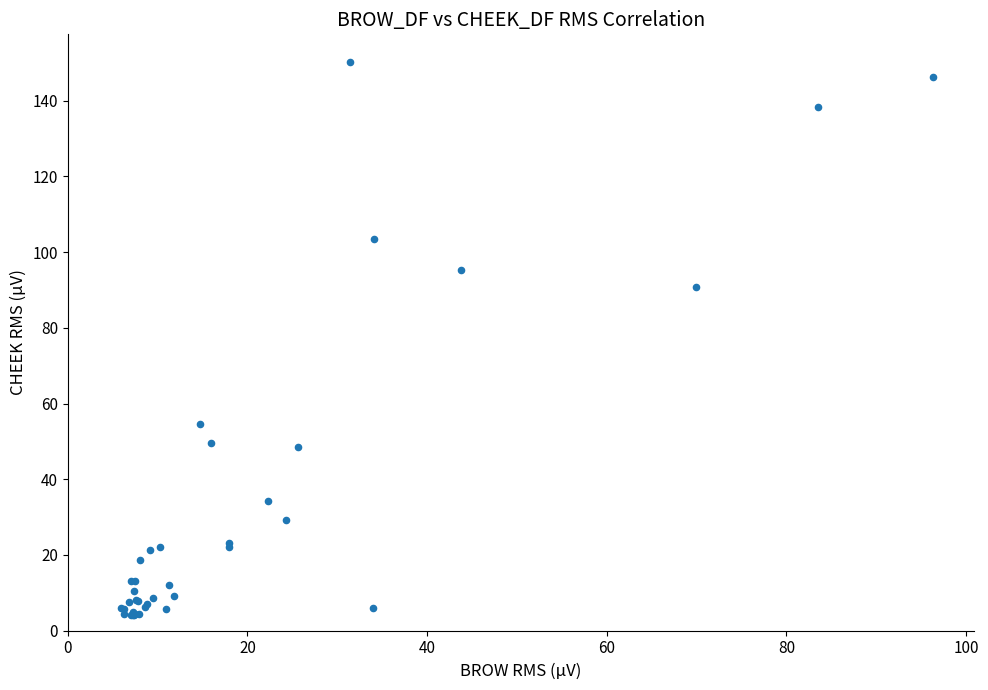

What Y value in the scatter plot is closest to 77?

90.8